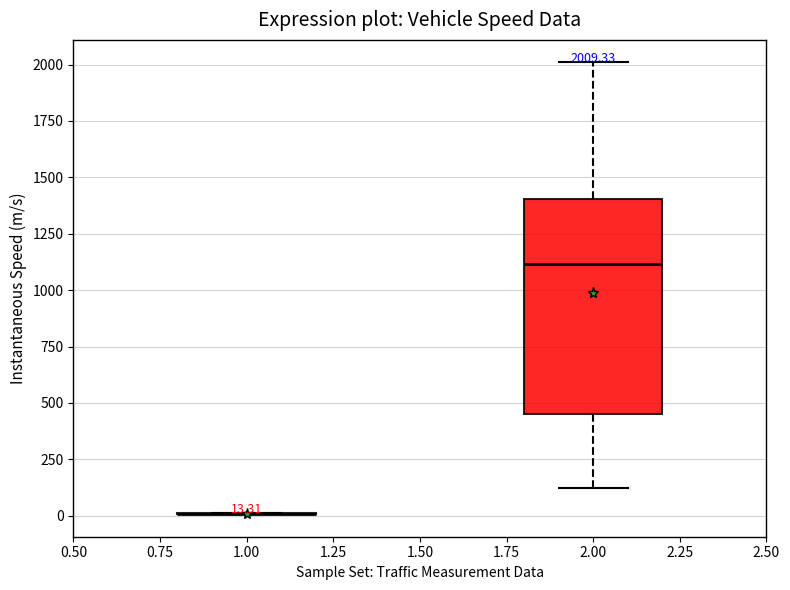

Which box is the tallest, from its lower edge to its upper edge?

2.00